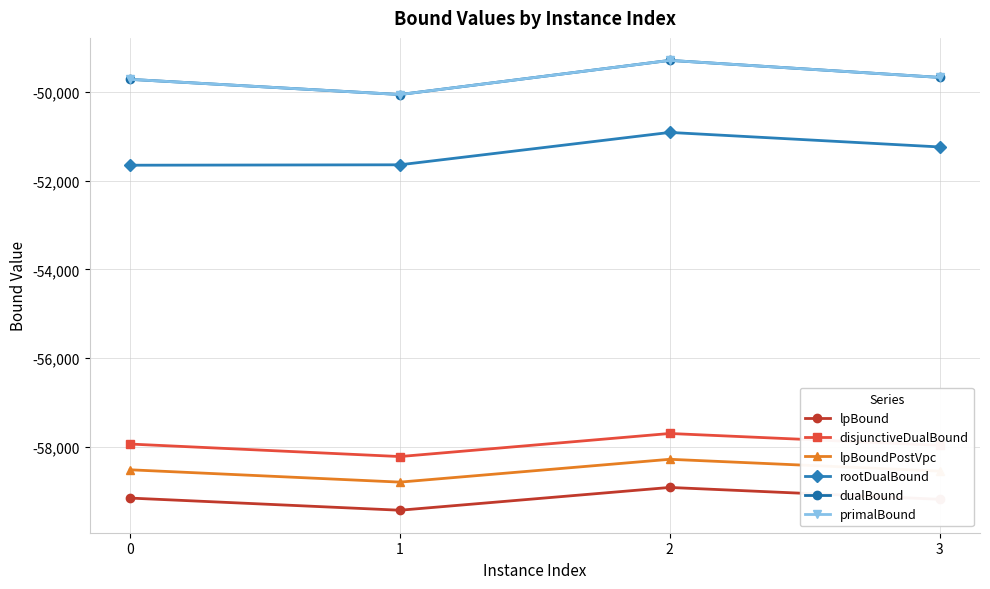

Does the chart have visible grid lines?

Yes